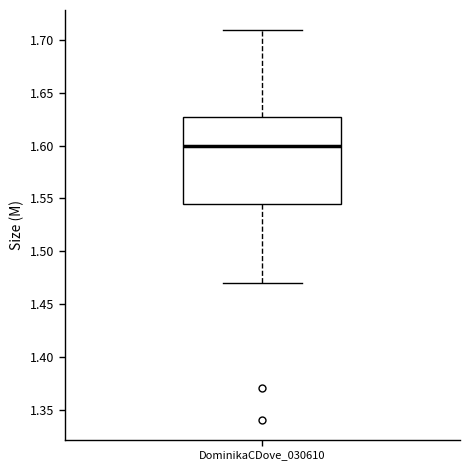

Read this box plot against the y-axis: the position of the median line, the range covered by the box, and the ends of both whiskers. The values are not printed on the chart, so give them approximately, as read against the axis.

median 1.600, box 1.545 to 1.630, whiskers 1.470 to 1.710